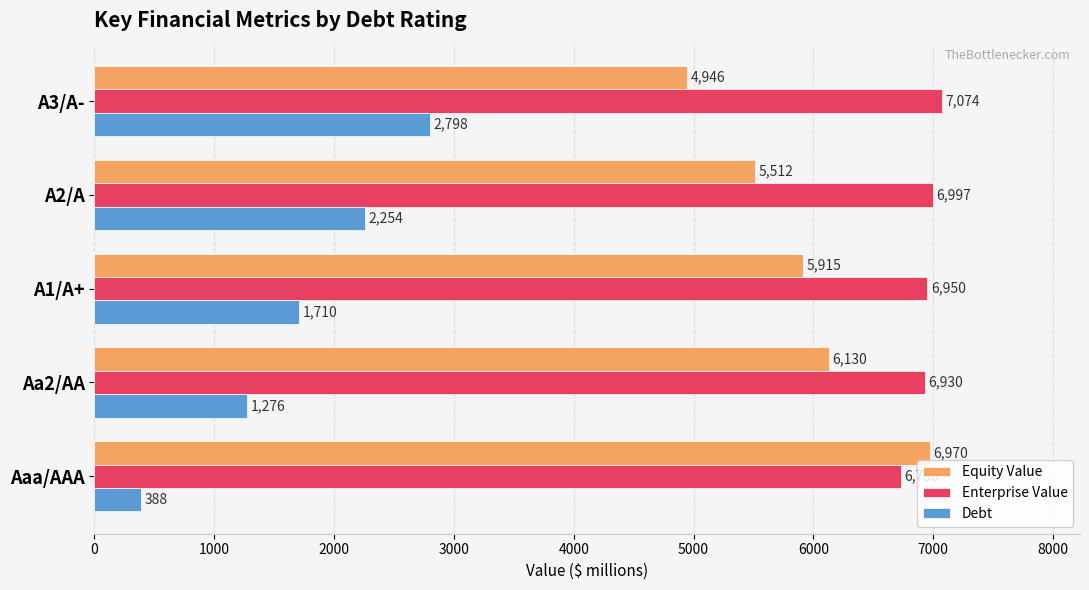

At which category is the sum across all series the highest?

A3/A-